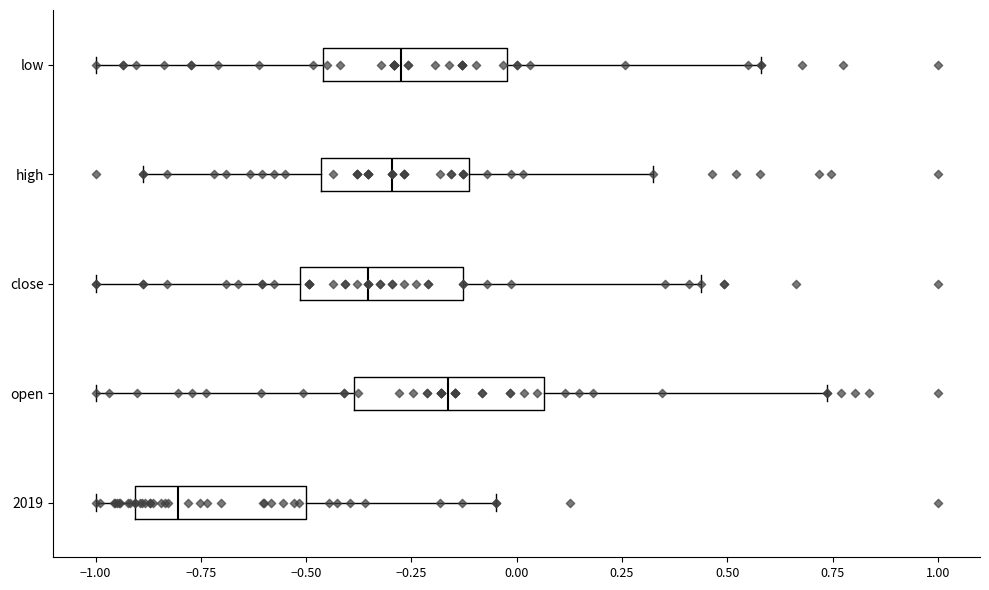

Where does the right whisker of the box for high end on the x-axis? The values are not printed on the chart, so give them approximately, as read against the axis.

0.30